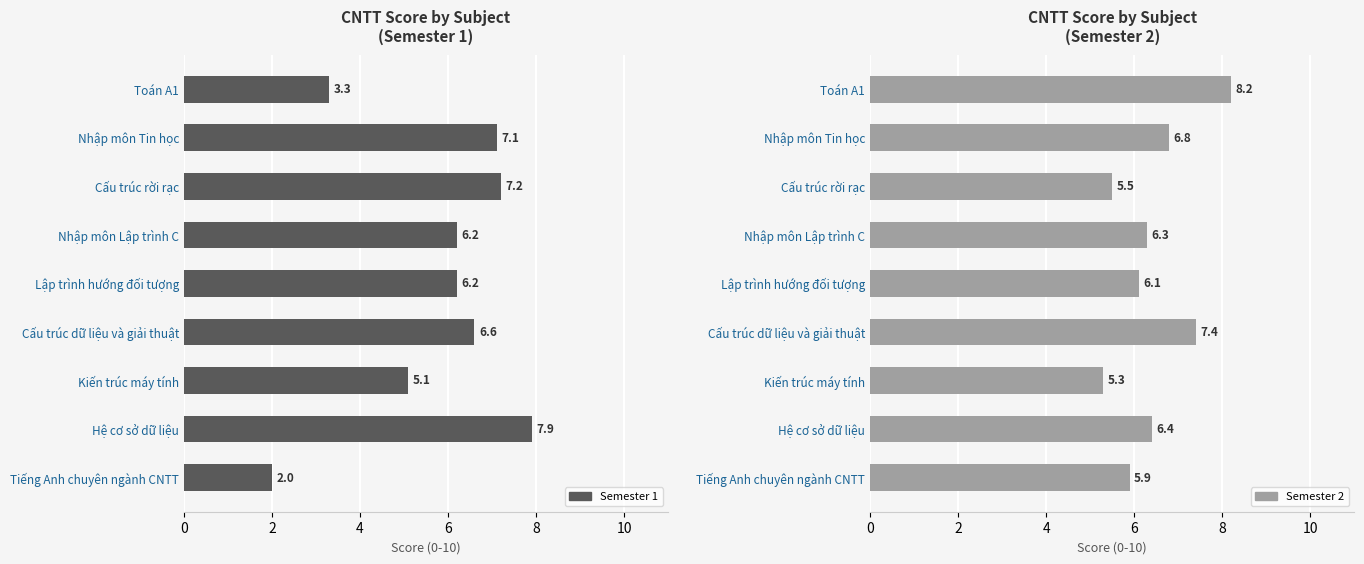

What is the average value of the Semester 2 series?

6.4